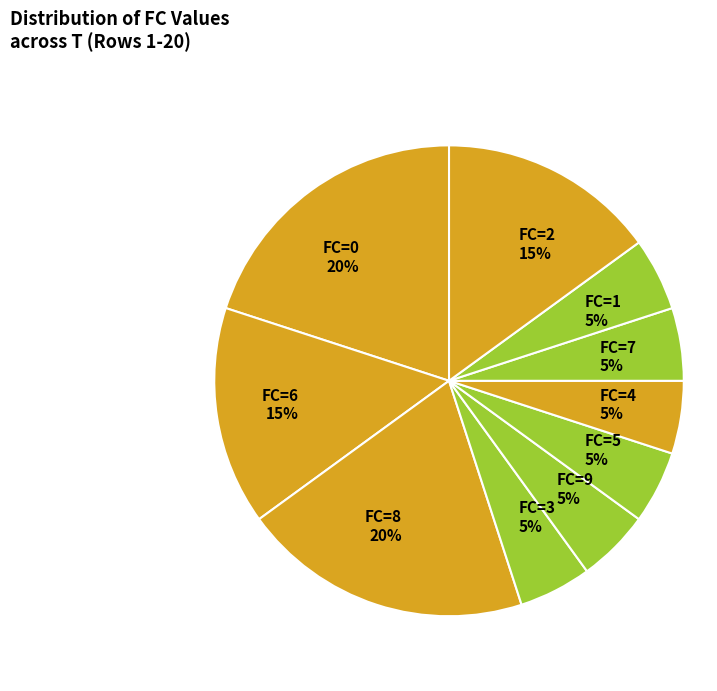

To the nearest percent, what percentage of the pie is FC=2 15%?

15%